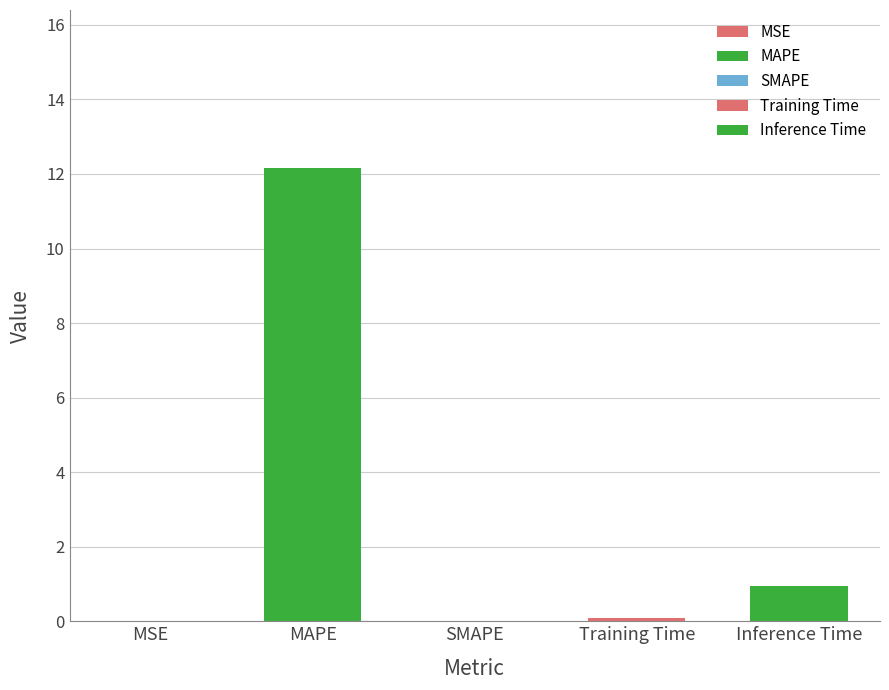

Reading left to right, list all the values displayed in this chart.

MSE=0.0	MAPE=12.1	SMAPE=0.0	Training Time=0.1	Inference Time=0.9